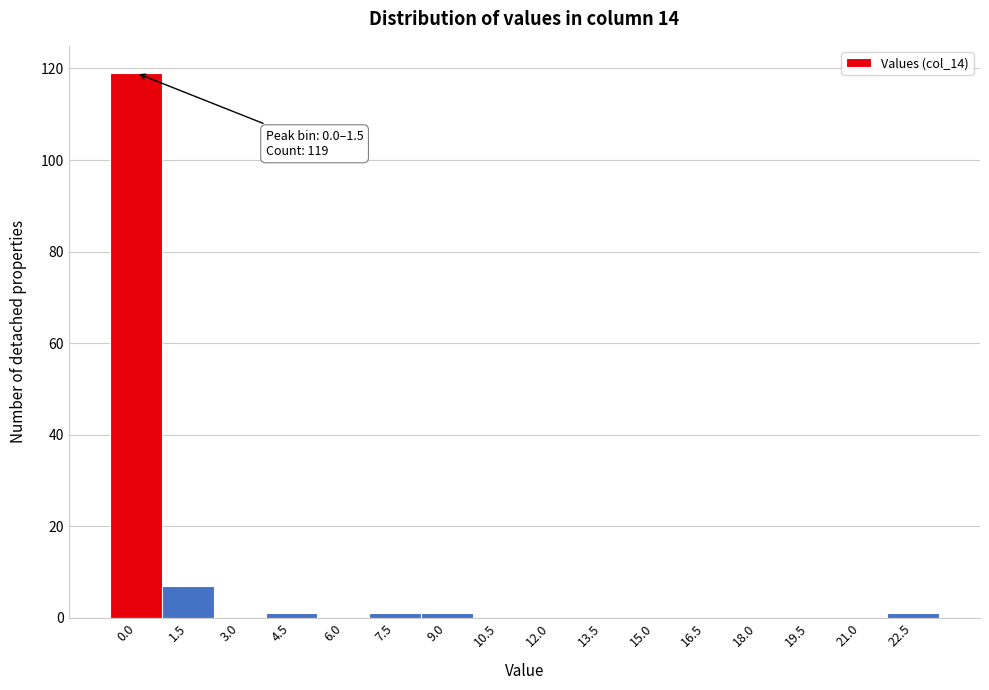

Reading left to right, transcribe all the data shown in this chart.

0.0=119	1.5=7	3.0=0	4.5=1	6.0=0	7.5=1	9.0=1	10.5=0	12.0=0	13.5=0	15.0=0	16.5=0	18.0=0	19.5=0	21.0=0	22.5=1